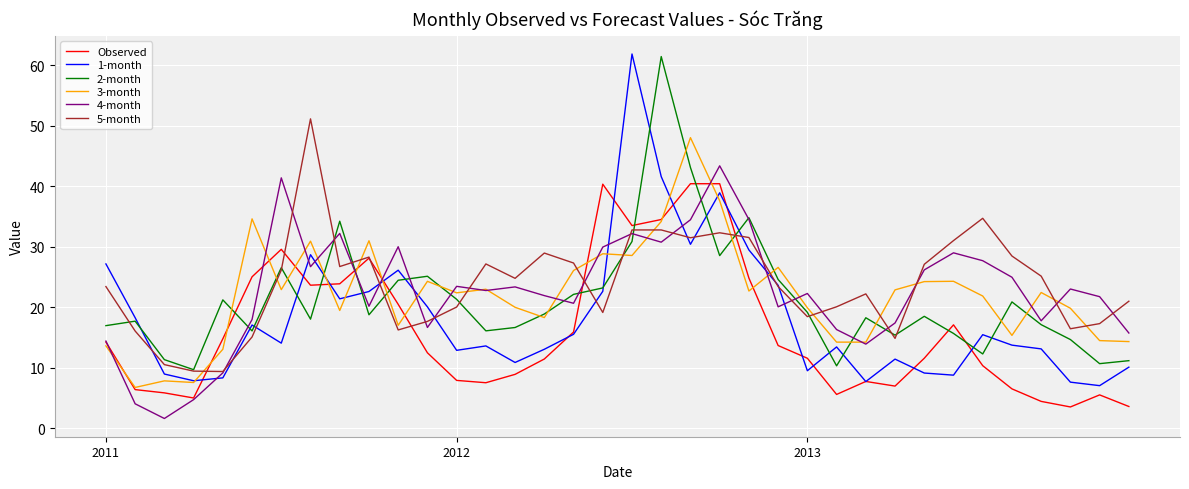

After their last crossing, which series has the higher values: 3-month or 5-month?

5-month